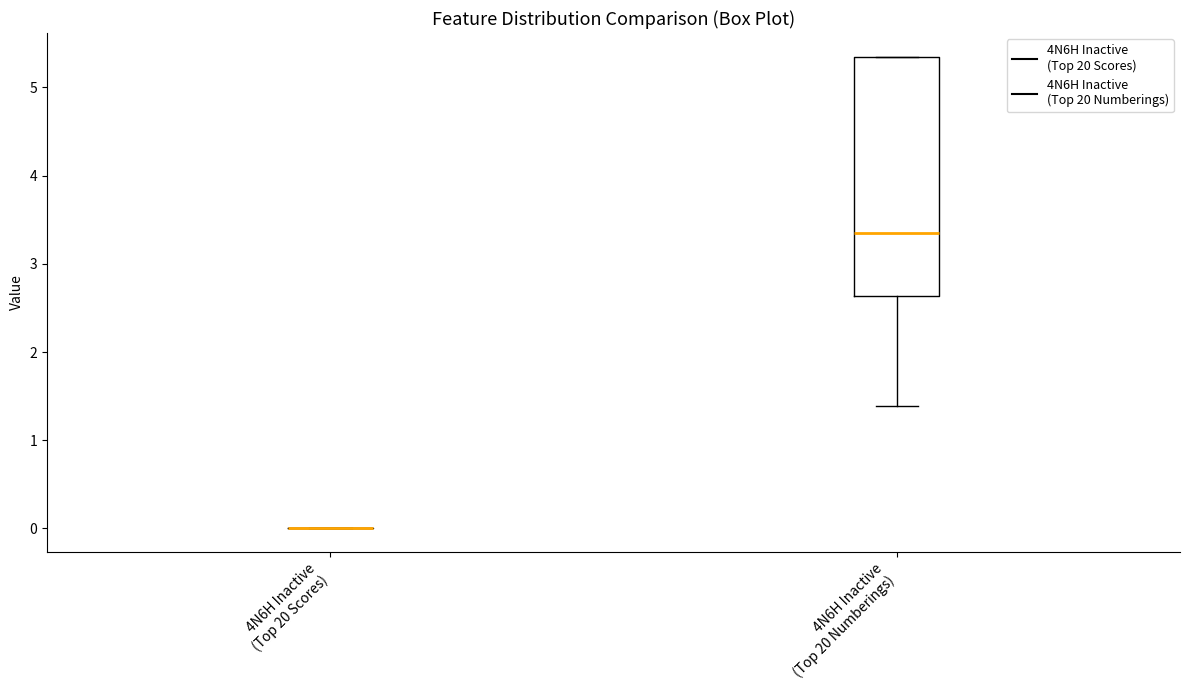

Where does the lower whisker of the box for 4N6H Inactive (Top 20 Numberings) end on the y-axis? The values are not printed on the chart, so give them approximately, as read against the axis.

1.4